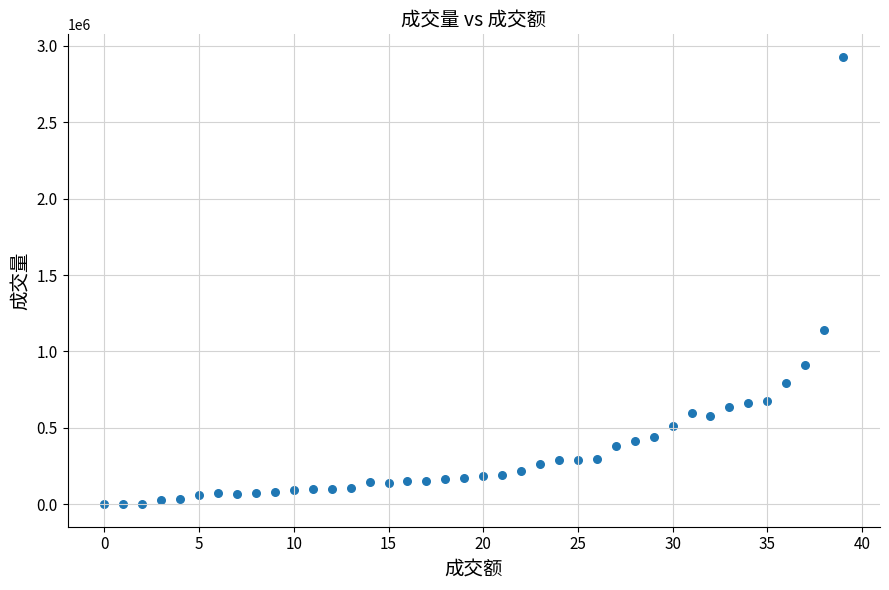

What is the range of Y values (max minus min)?

2928000